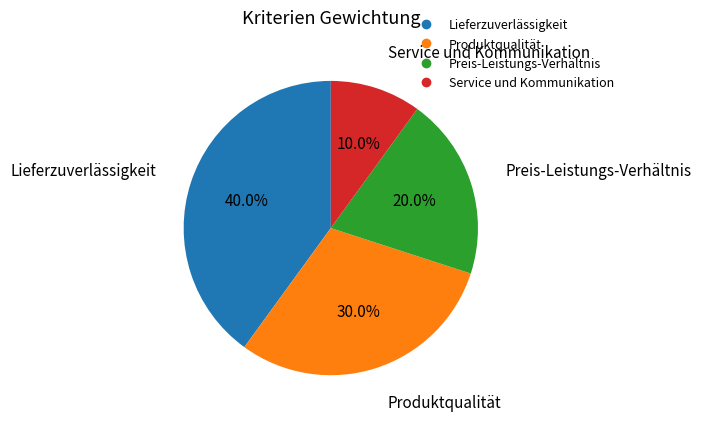

Which has a higher value, Lieferzuverlässigkeit or Produktqualität?

Lieferzuverlässigkeit